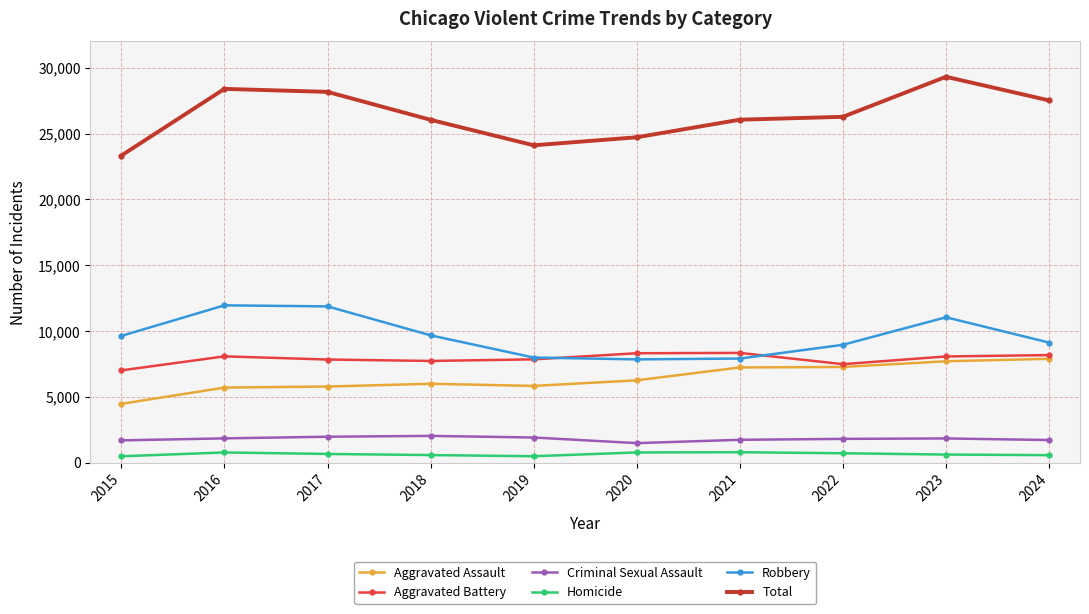

The value of Aggravated Assault at 2021 is 12531. True or false?

False